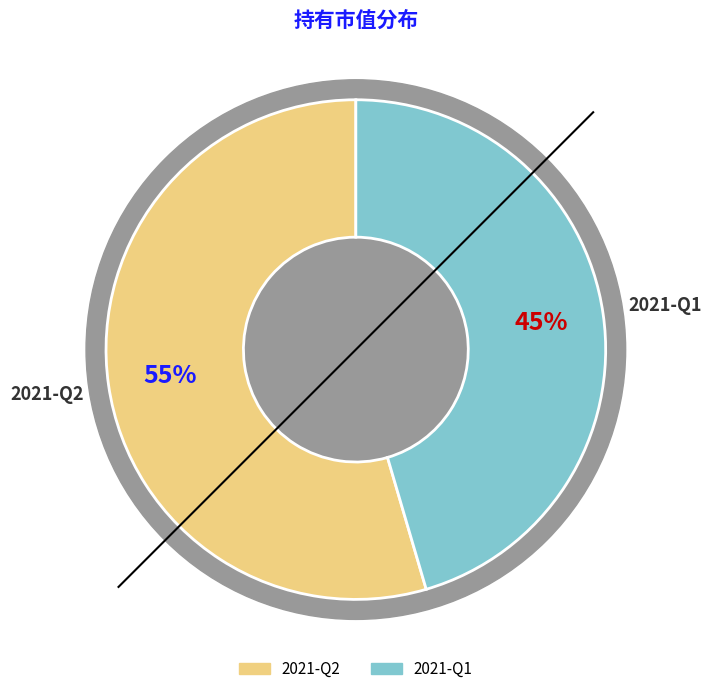

True or false: 2021-Q1 accounts for 35% of the total.

False